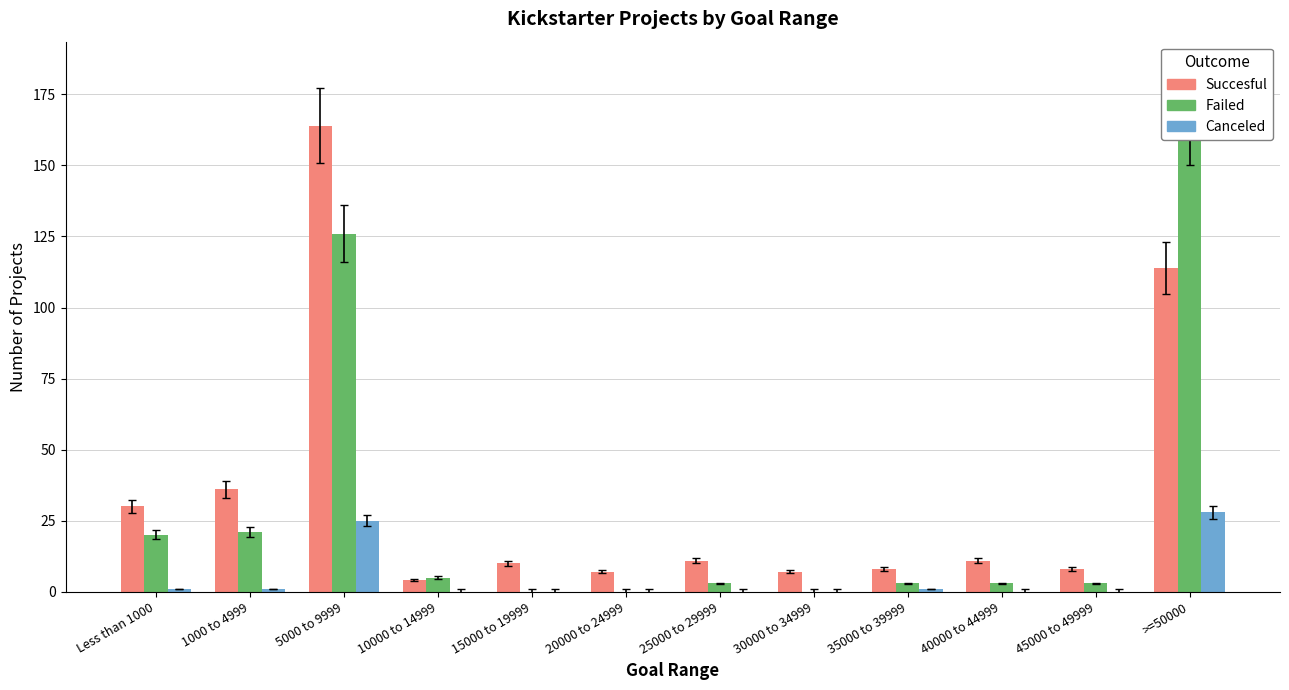

True or false: Number_Succesful has a value of 114 at >=50000.

True